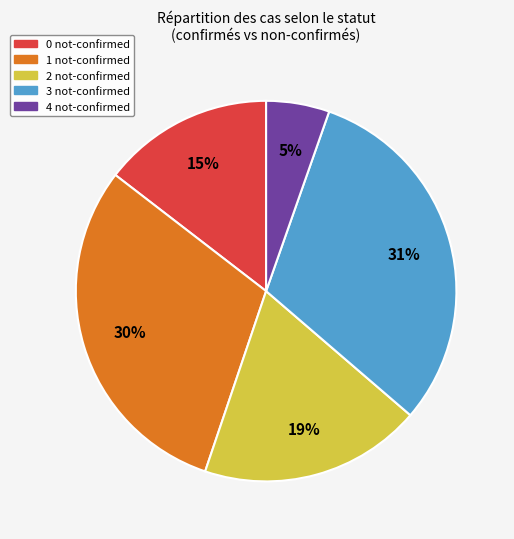

Between 4 not-confirmed and 1 not-confirmed, which is larger?

1 not-confirmed